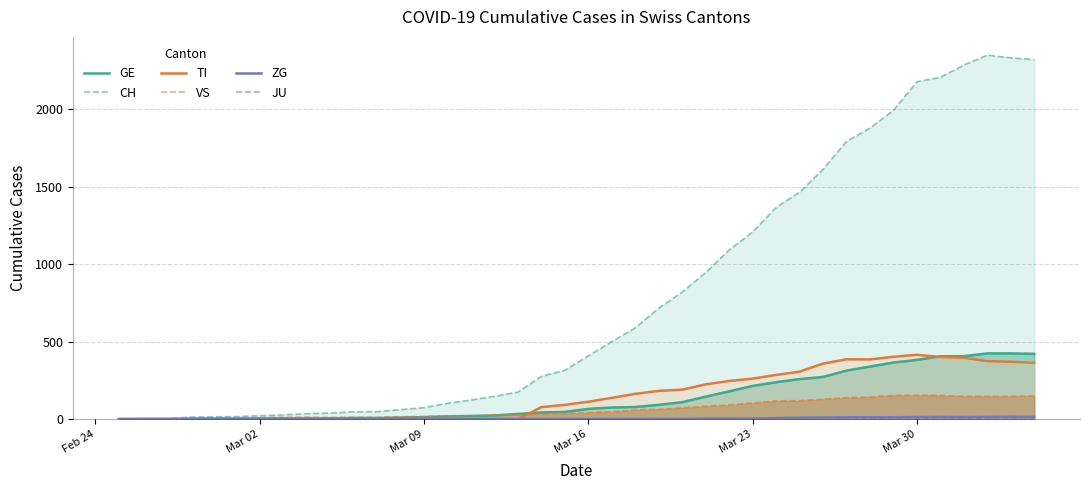

True or false: CH and JU intersect in this chart.

False